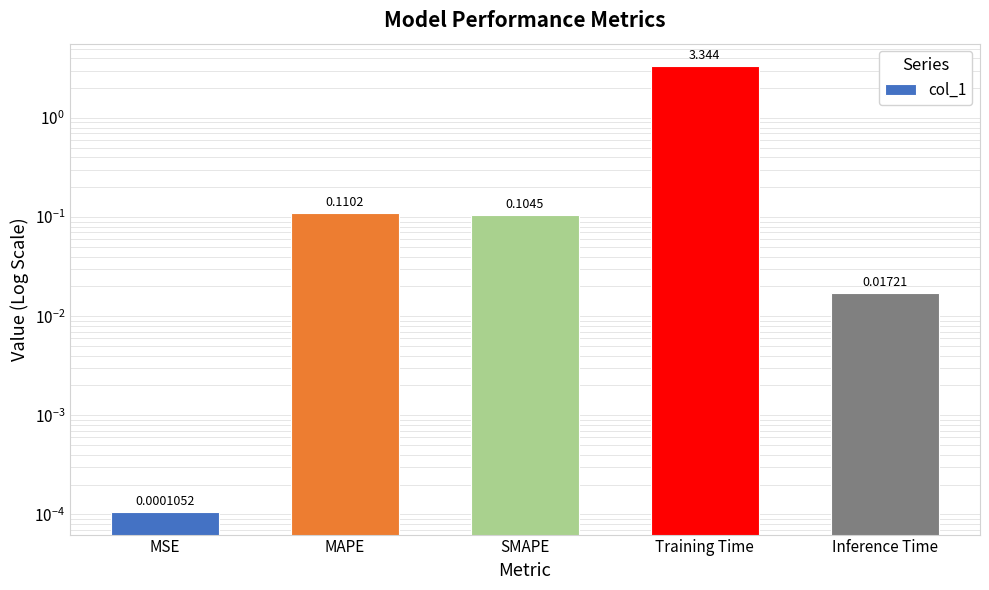

What is the value of the 2nd bar from the left?

0.1